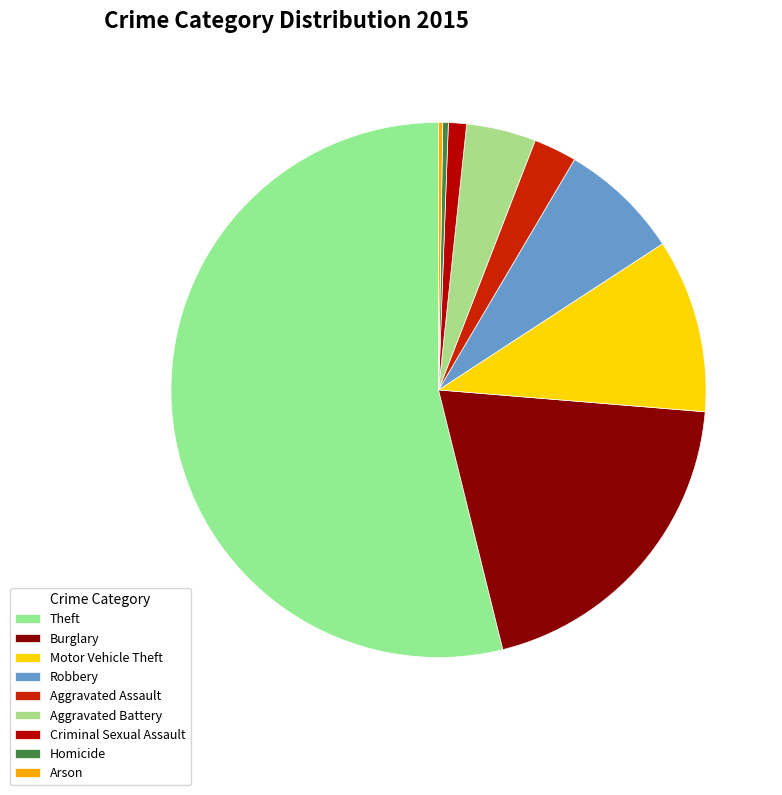

Which slice is the smallest?

Arson